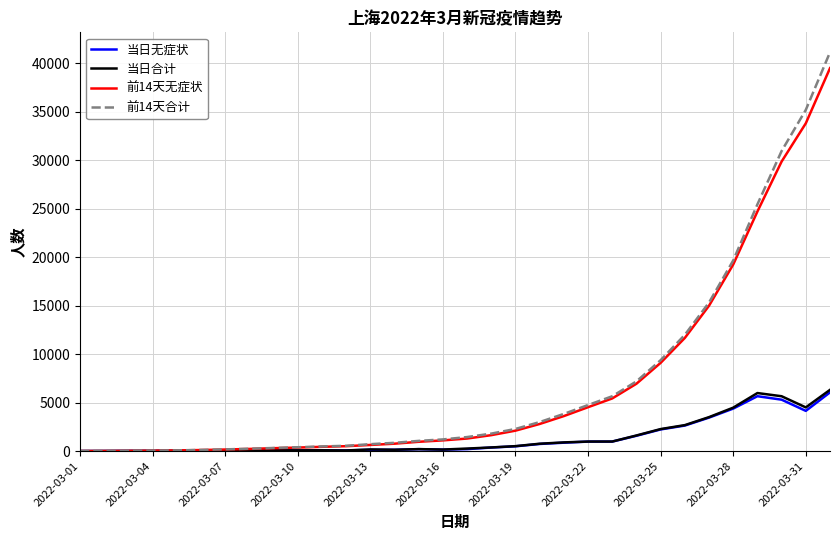

What is the maximum value for 当日合计?

6311